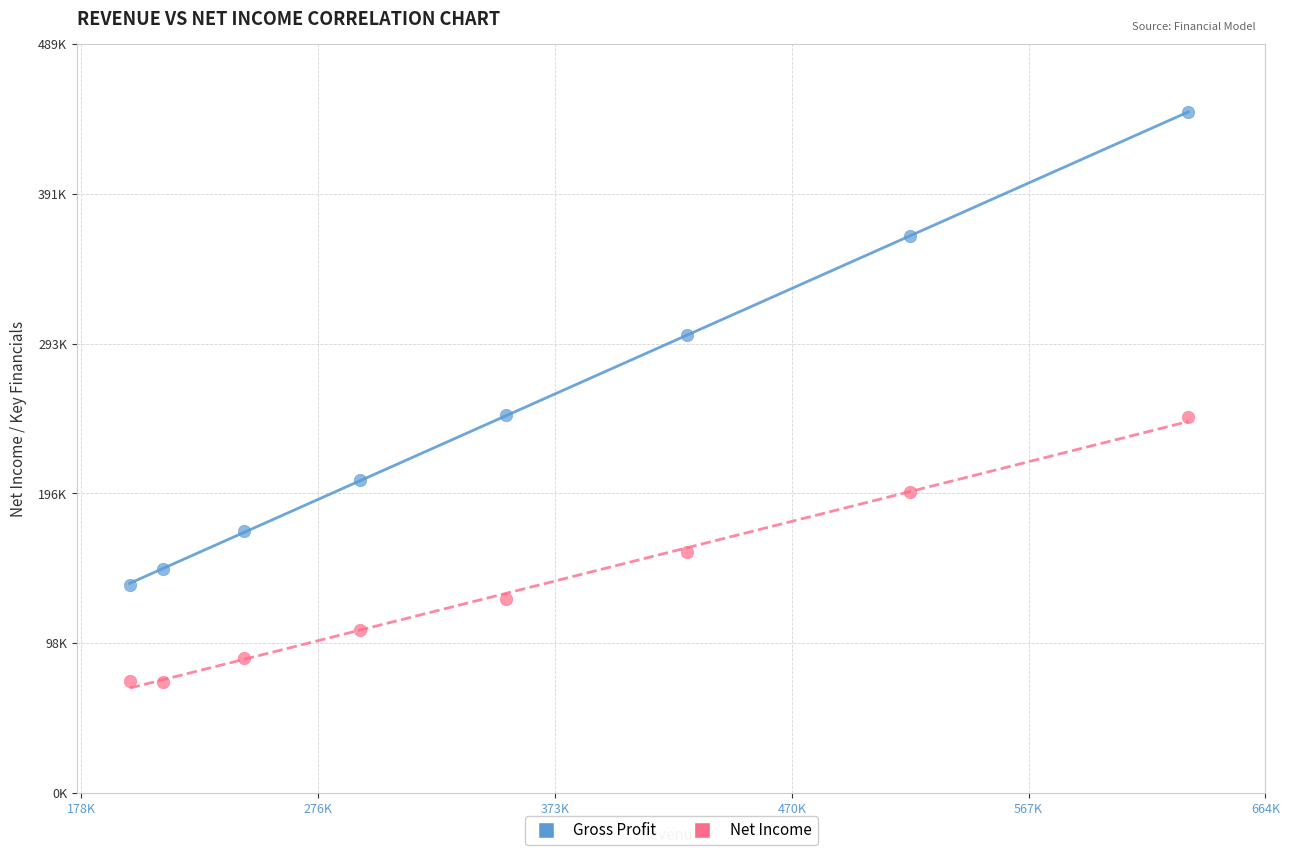

Which series has the widest spread of Y values?

Gross Profit